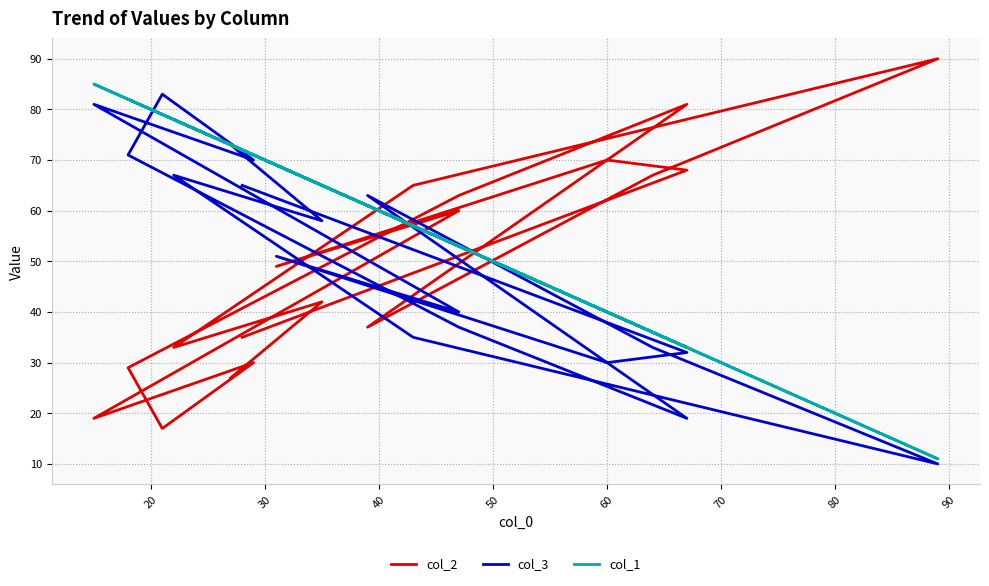

Which series has the largest total across all categories?

col_1